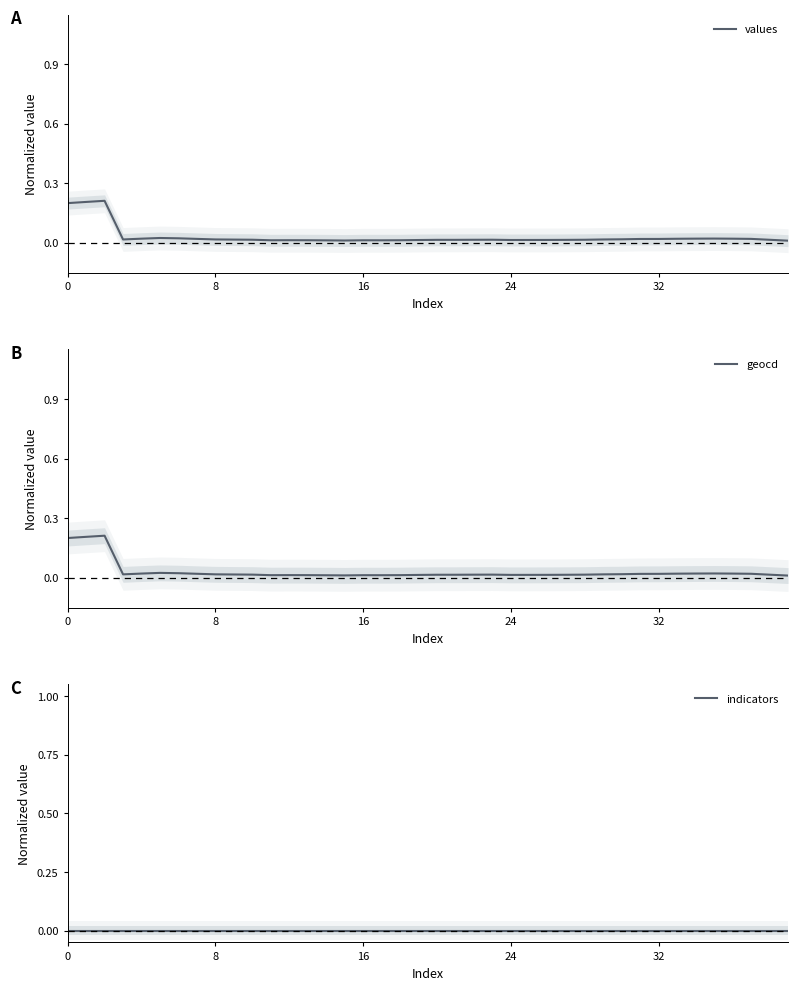

Is the value of geocd at 13 greater than the value of values at 32?

No